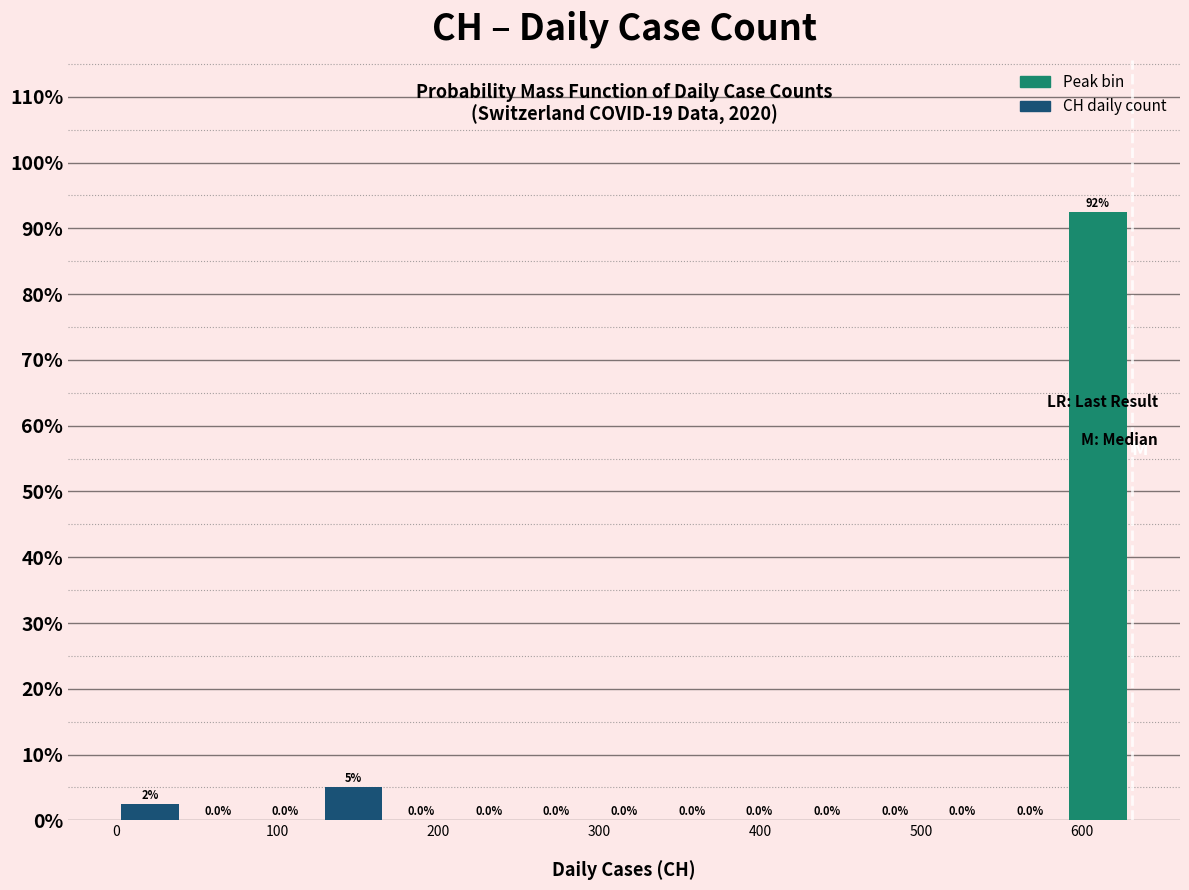

Which range on the x-axis has the tallest bar?

590 to 630